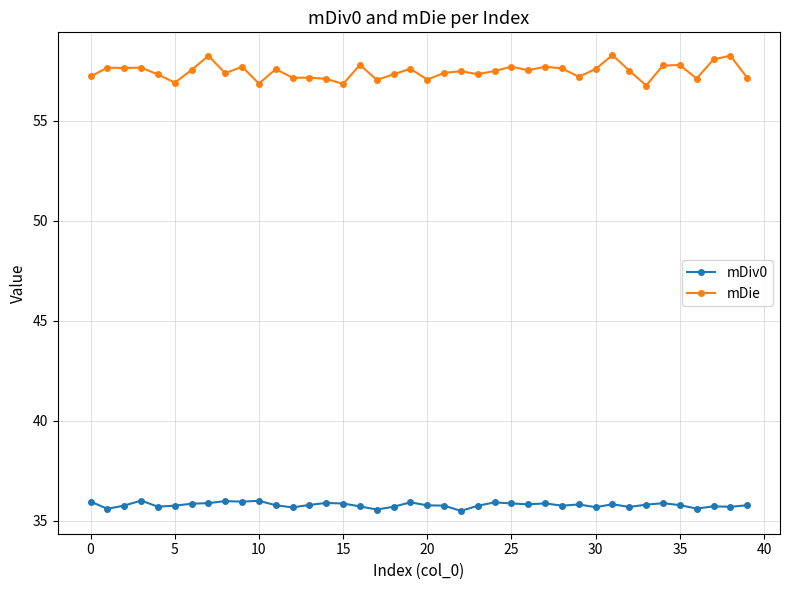

True or false: mDie has more than 2 points higher than both neighbors.

True